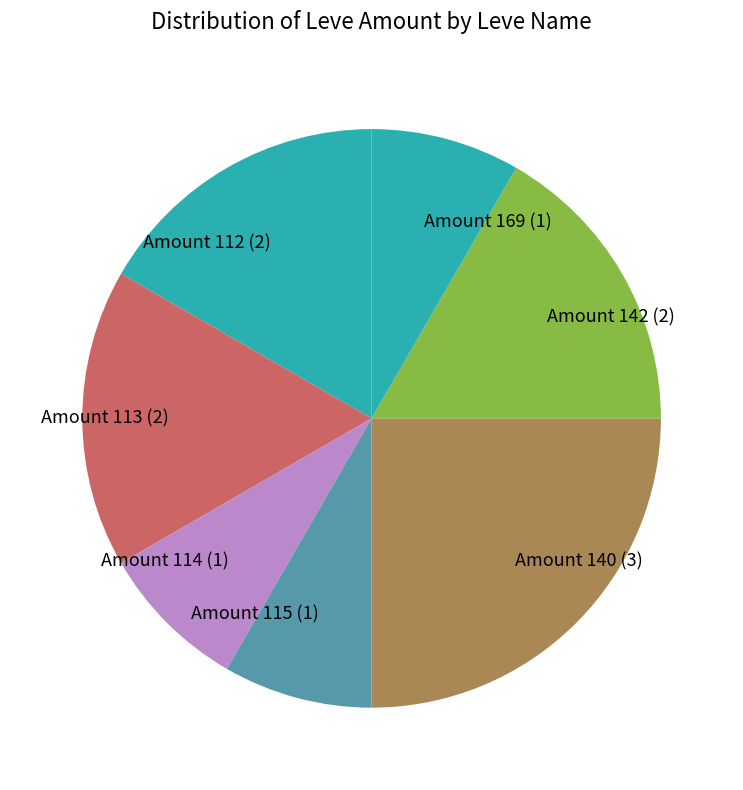

Is it true that Amount 169 (1) is 8% of the pie?

True